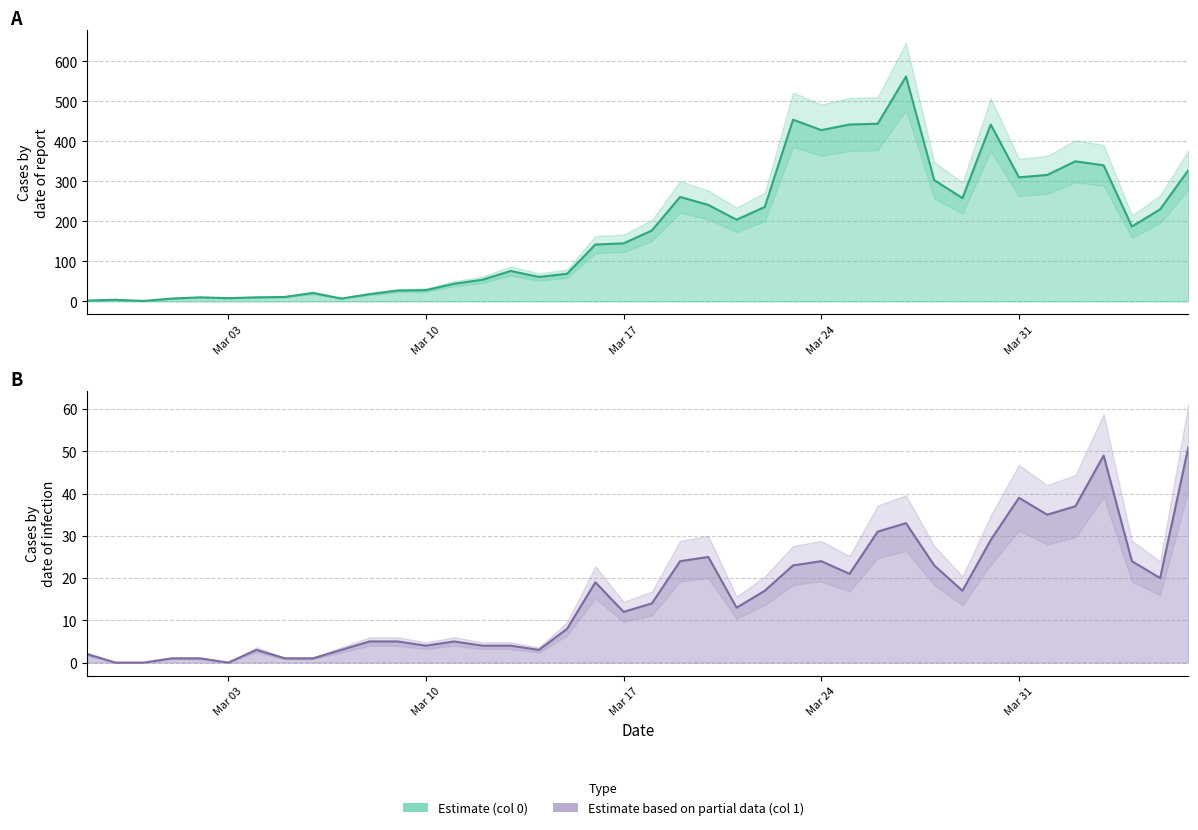

List the series in order of their peak value, highest first.

0, 1